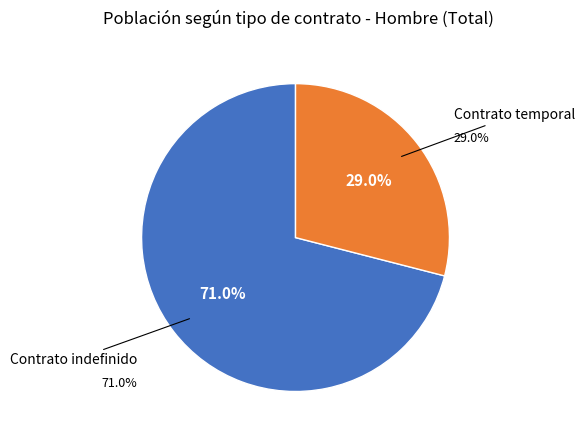

Rank the categories by value from lowest to highest.

Contrato temporal, Contrato indefinido